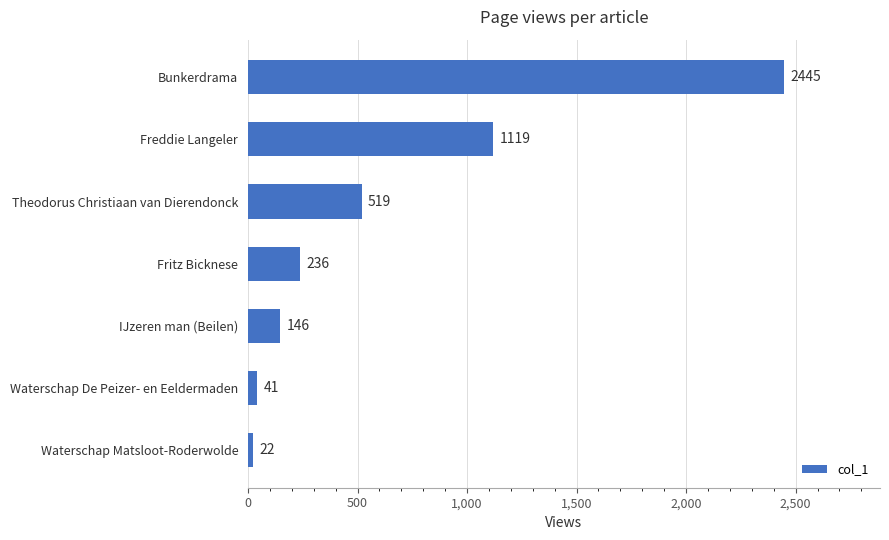

The chart shows a value of 236 at Fritz Bicknese. True or false?

True